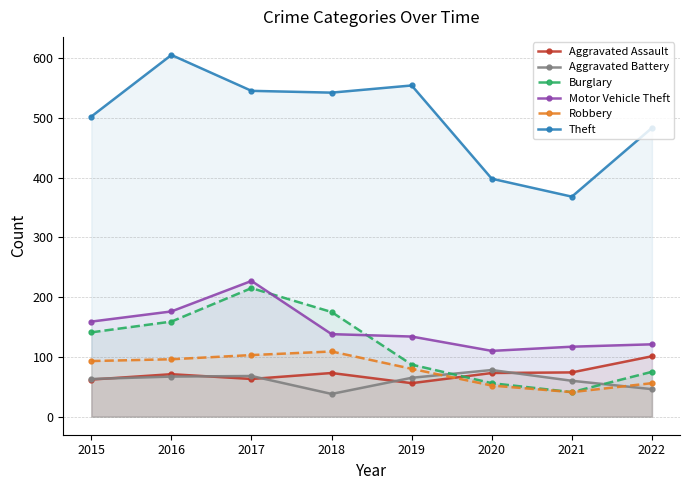

Reading left to right, list all the values displayed in this chart.

Aggravated Assault: 62	71	63	73	56	73	74	101
Aggravated Battery: 63	67	68	38	65	78	60	46
Burglary: 141	159	215	175	87	56	41	75
Motor Vehicle Theft: 159	176	227	138	134	110	117	121
Robbery: 93	96	103	109	80	52	41	56
Theft: 502	605	545	542	554	398	368	483